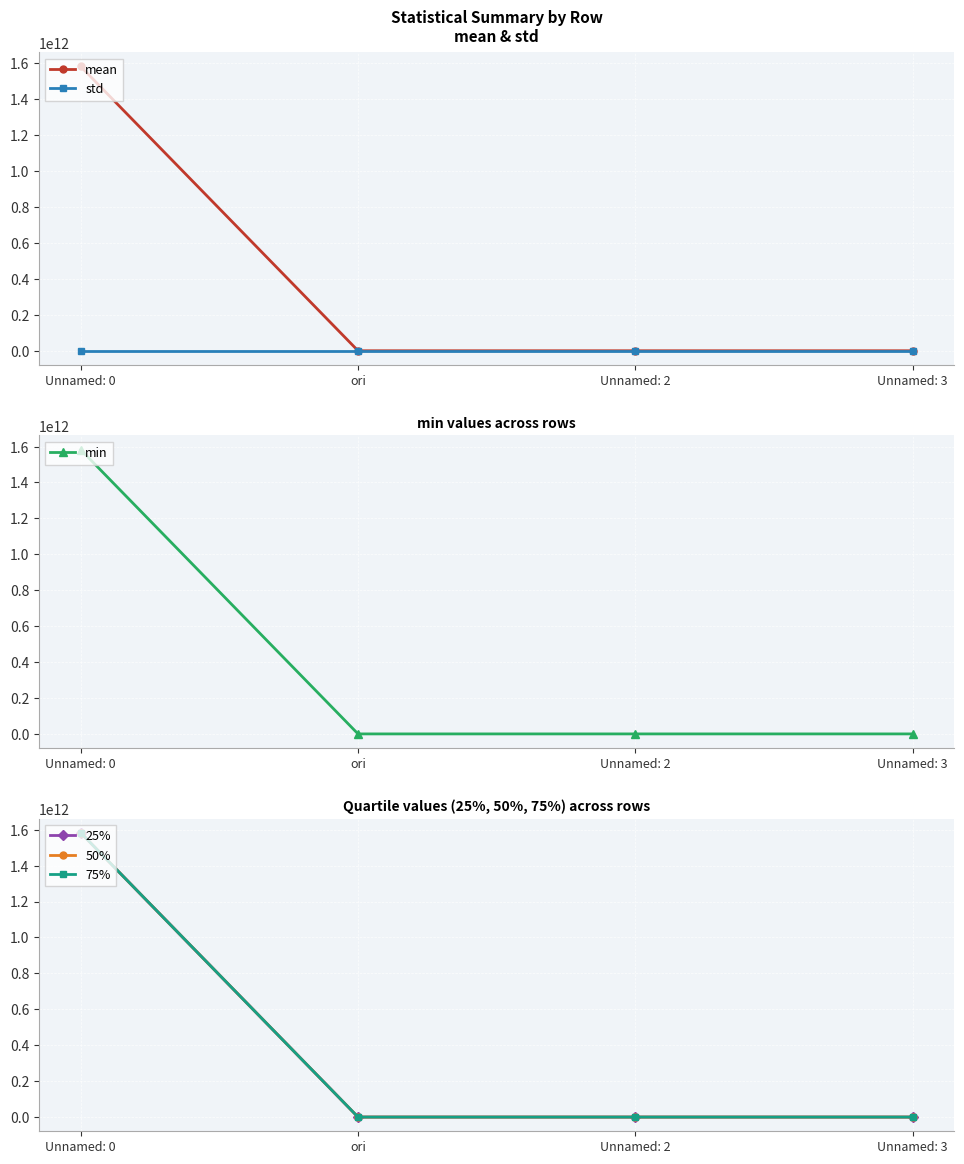

At how many categories does at least one series exceed 1300529240819?

1